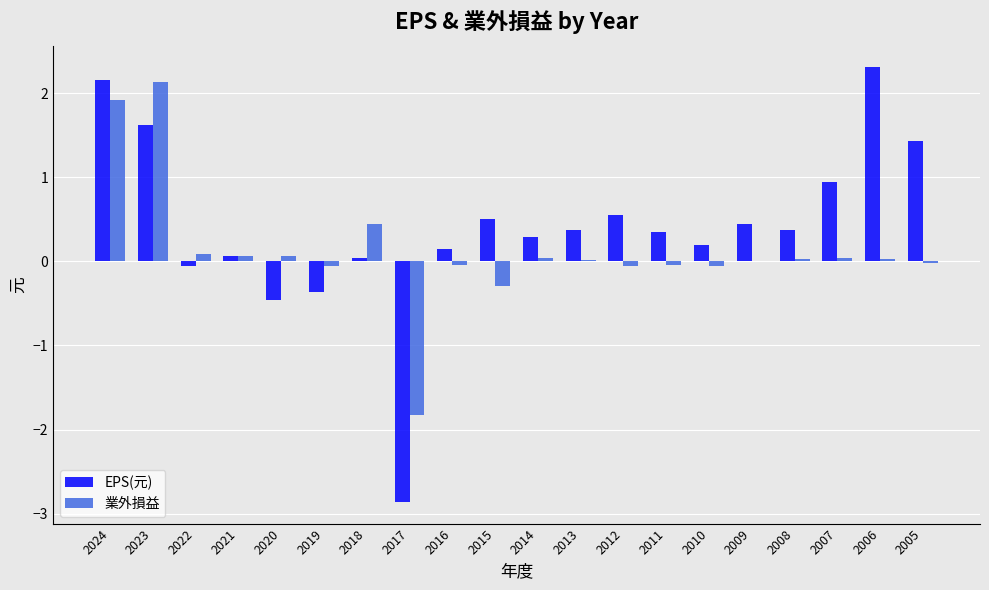

What is the greatest value displayed?

2.3